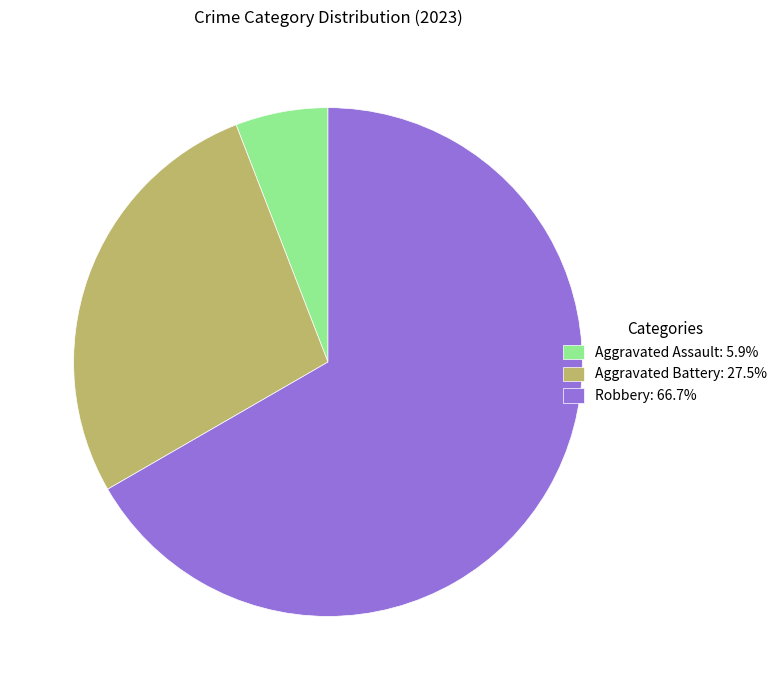

Is the sum of Aggravated Battery: 27.5% and Aggravated Assault: 5.9% greater than half?

No